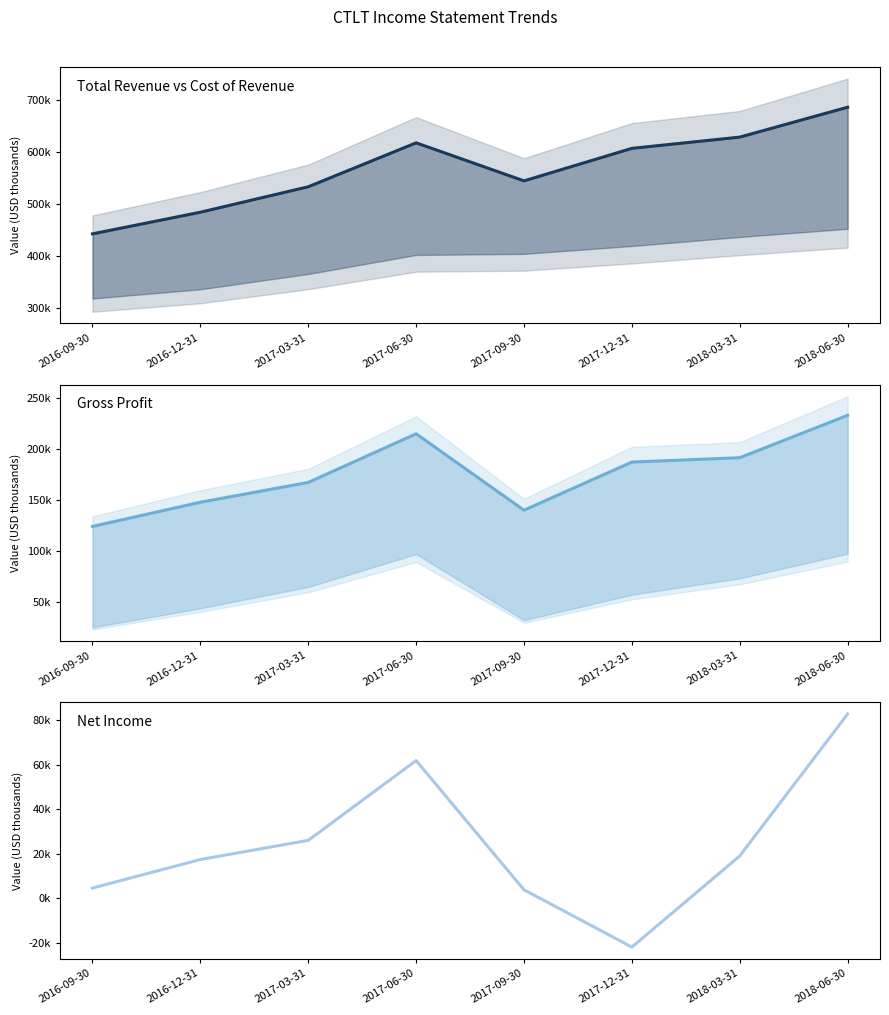

At which label does Total Revenue first exceed 606300?

2017-06-30